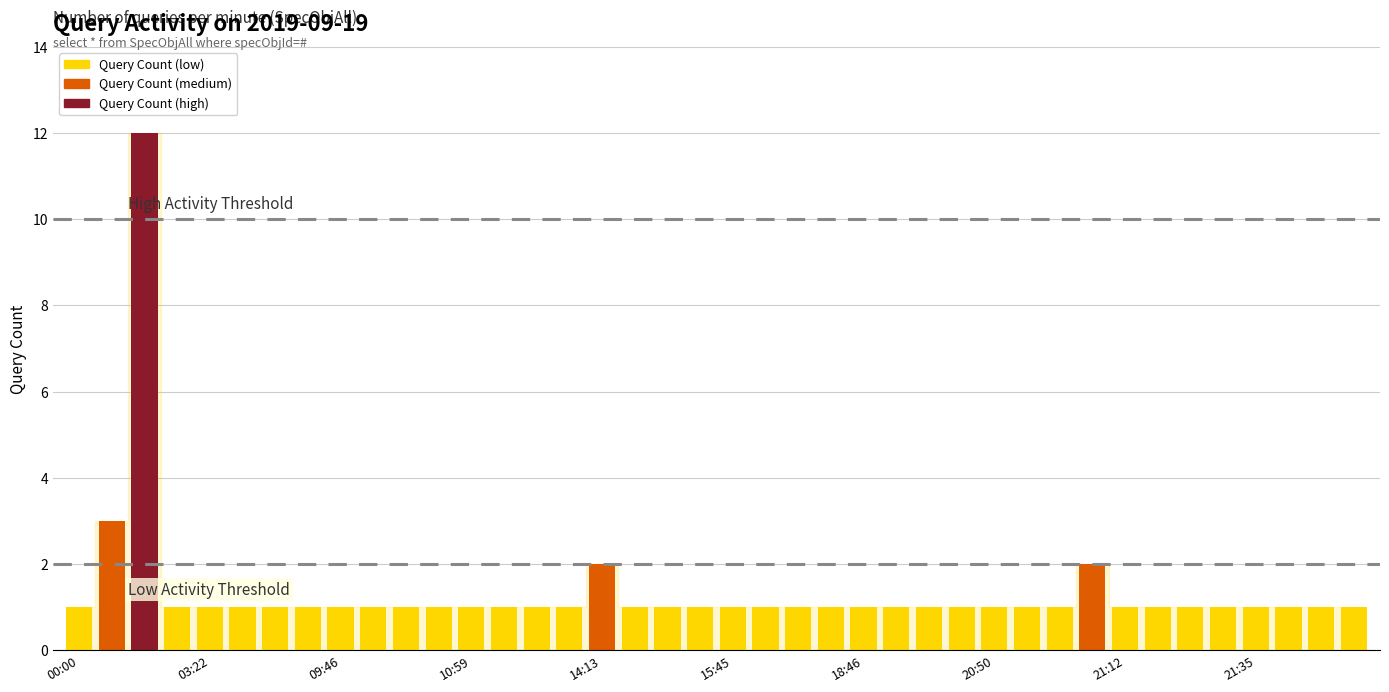

What is the maximum value shown in the chart?

12